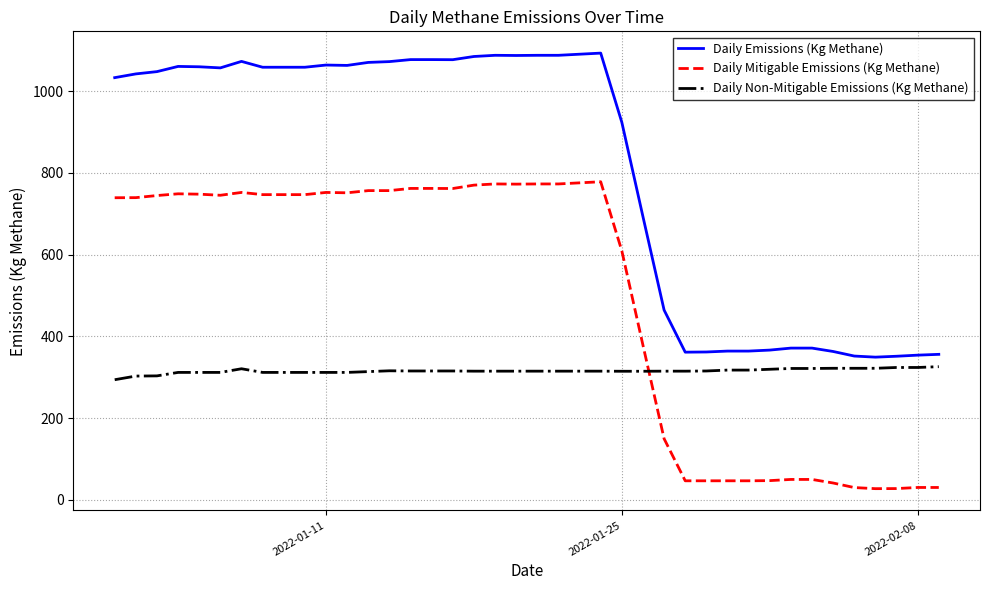

What is the minimum value shown in the chart?

27.3